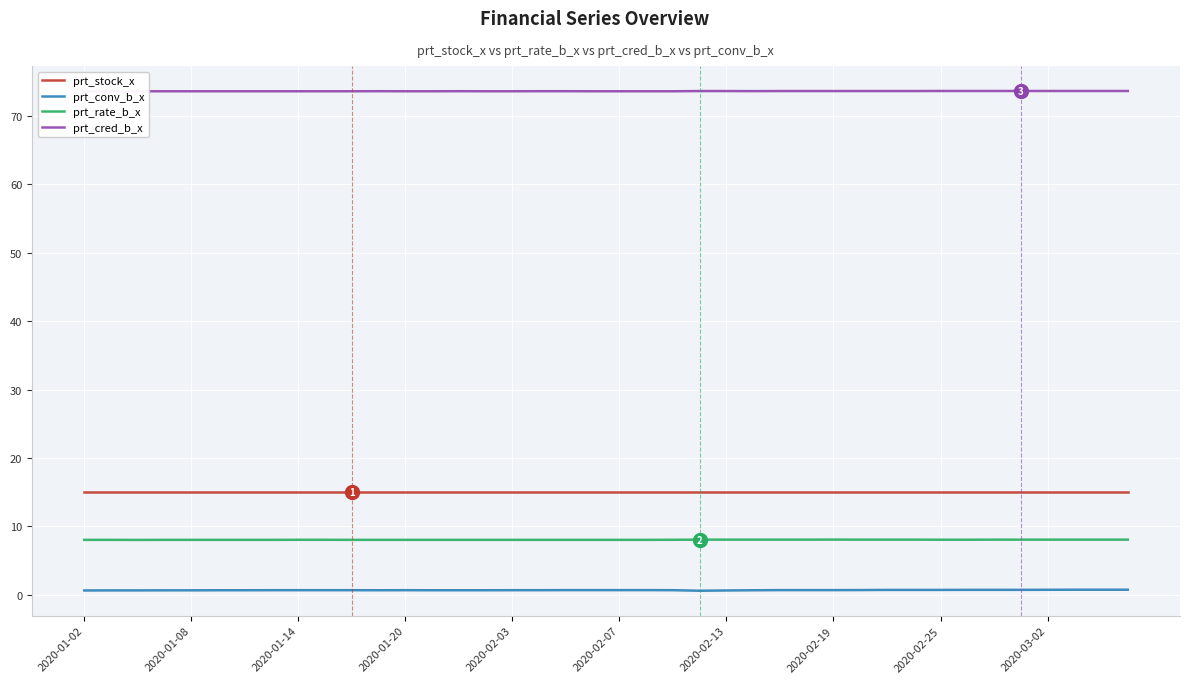

What is the highest value of the prt_rate_b_x series?

8.1